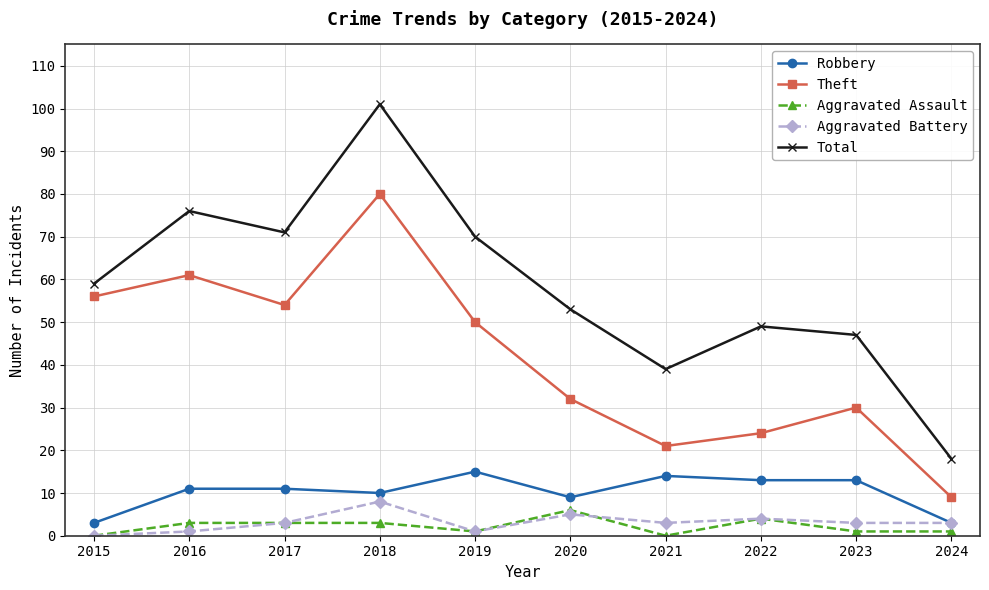

How many values in the Total series are below 59?

5